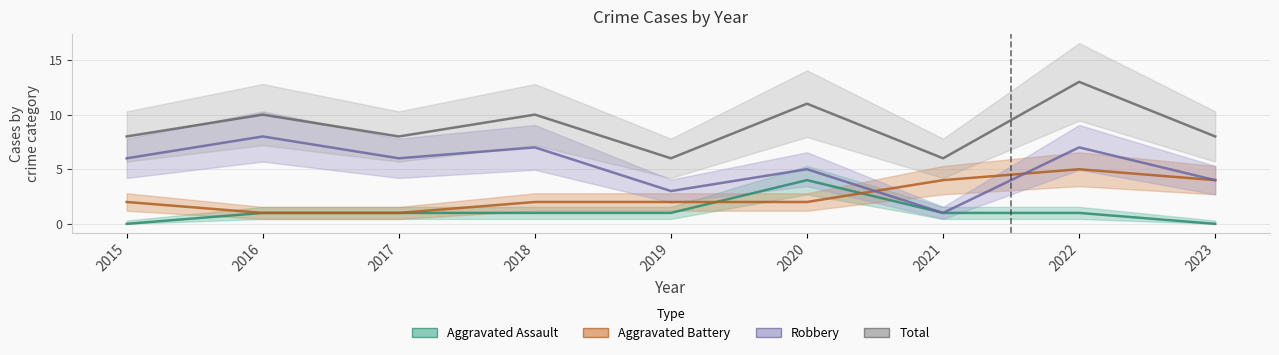

How many values in the Robbery series are below 6?

4